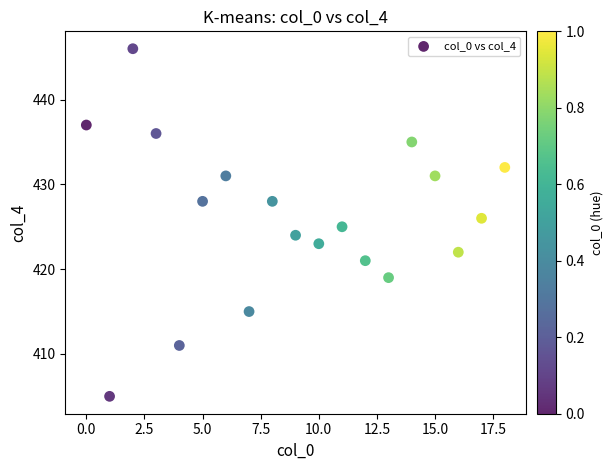

What is the range of Y values (max minus min)?

41